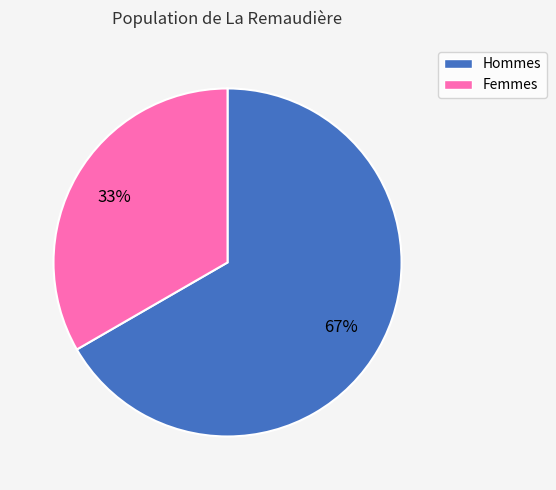

To the nearest percent, what is the average slice percentage?

50%